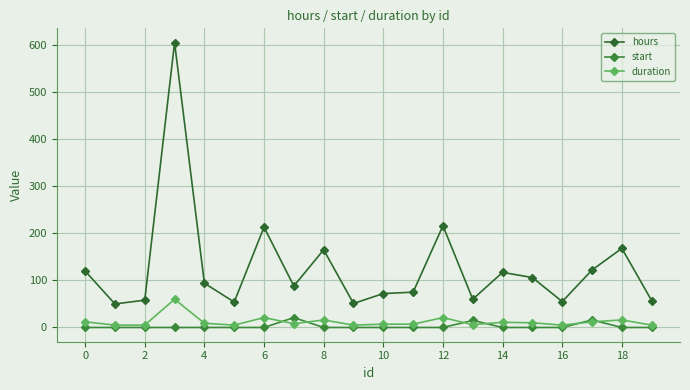

How many lines are shown in the chart?

3